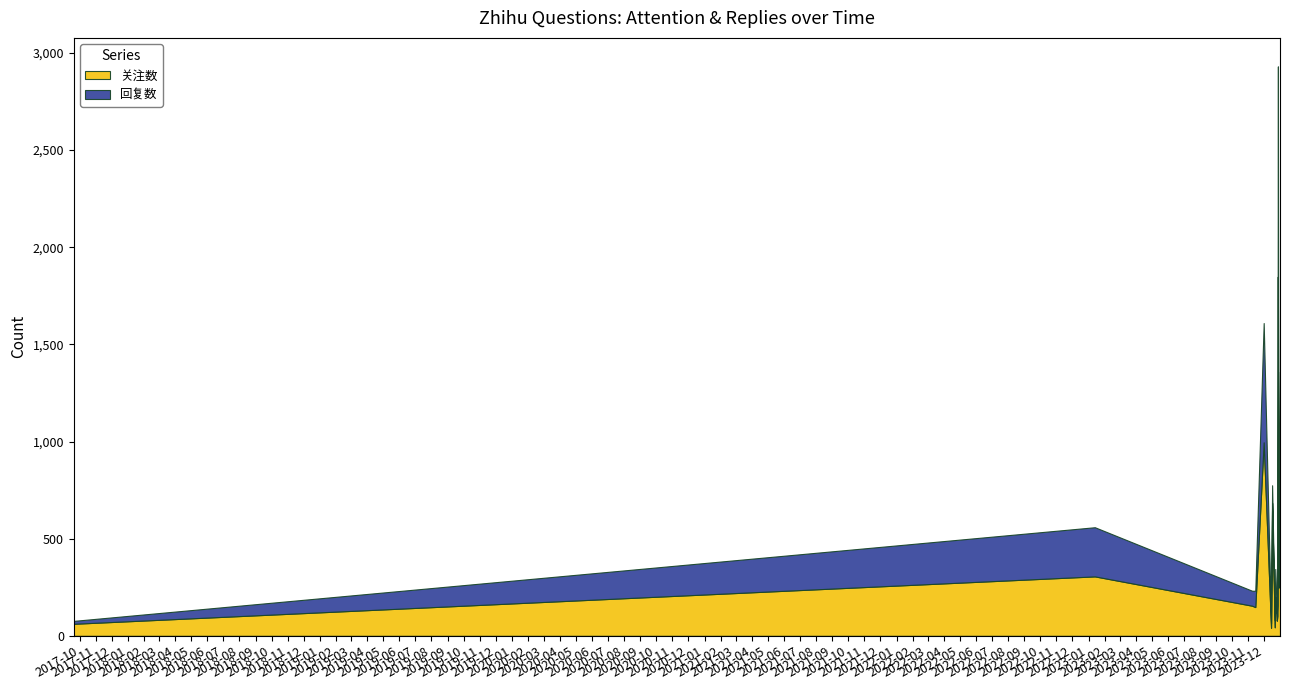

Reading left to right, extract all data points from this chart.

关注数: 62	306	155	148	996	41	684	44	201	78	103	1849	248	393	853
回复数: 15	253	77	84	614	23	91	37	143	39	53	1082	178	169	507